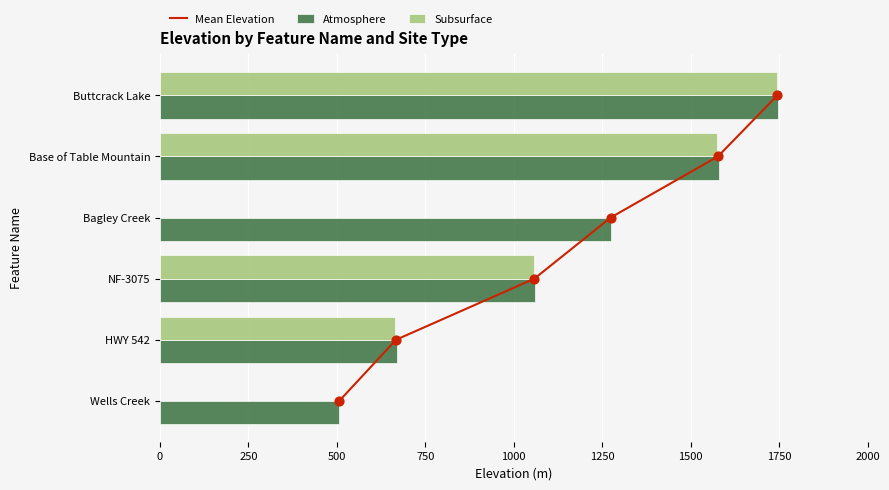

At which label is Atmosphere closest to 1126?

NF-3075